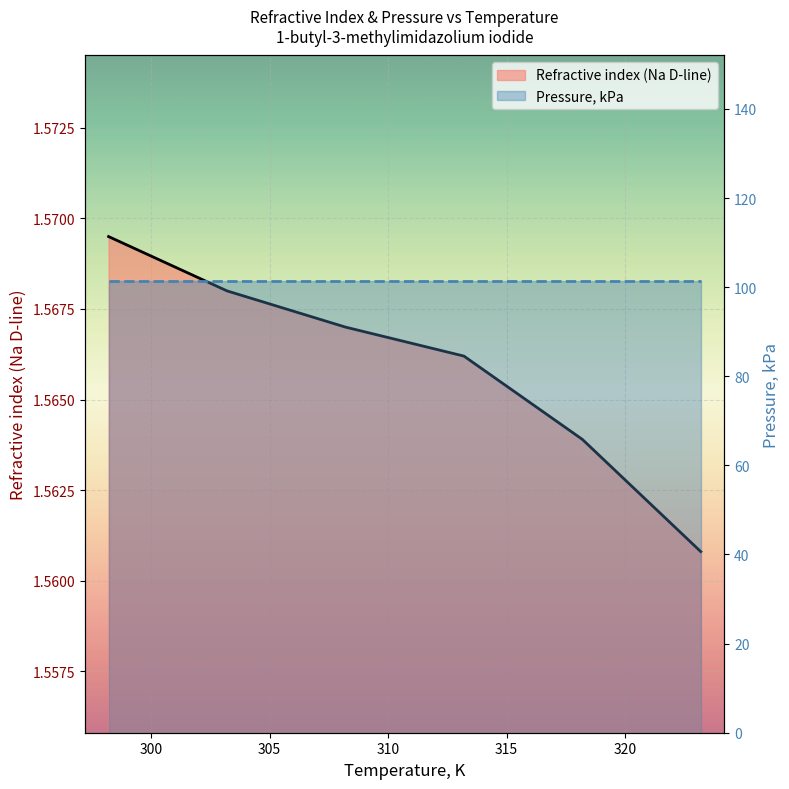

Rank the categories by value from highest to lowest.

298.2, 303.2, 308.2, 313.2, 318.2, 323.2